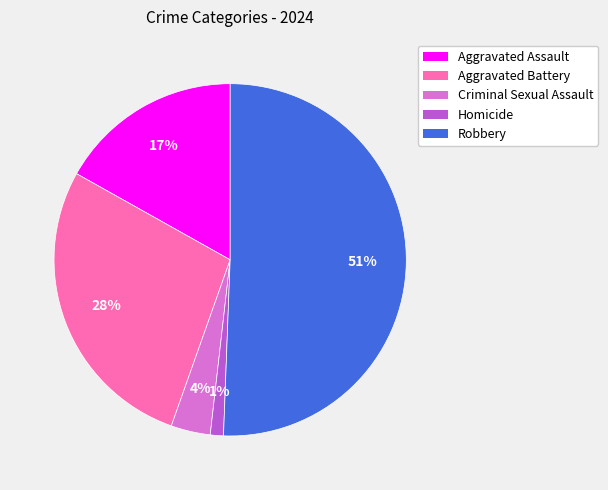

Rank the categories by value from lowest to highest.

Homicide, Criminal Sexual Assault, Aggravated Assault, Aggravated Battery, Robbery